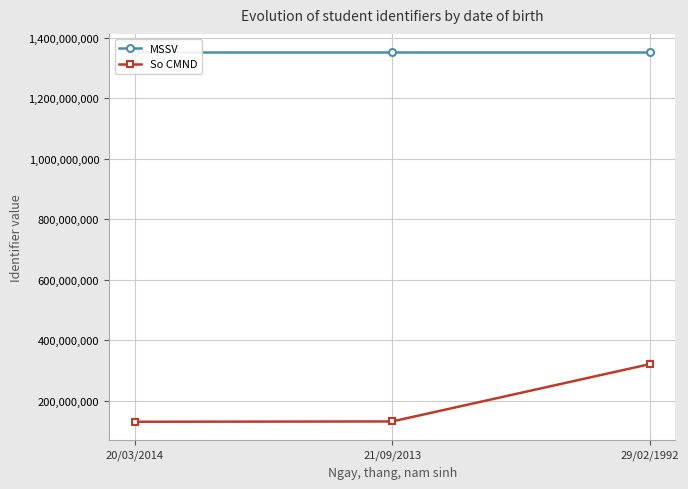

What is the smallest value displayed?

131223111